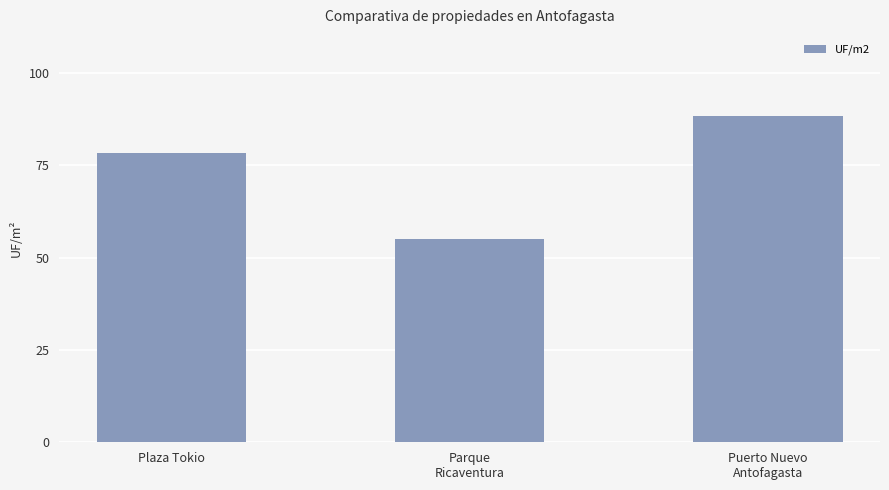

Does the chart contain any negative values?

No